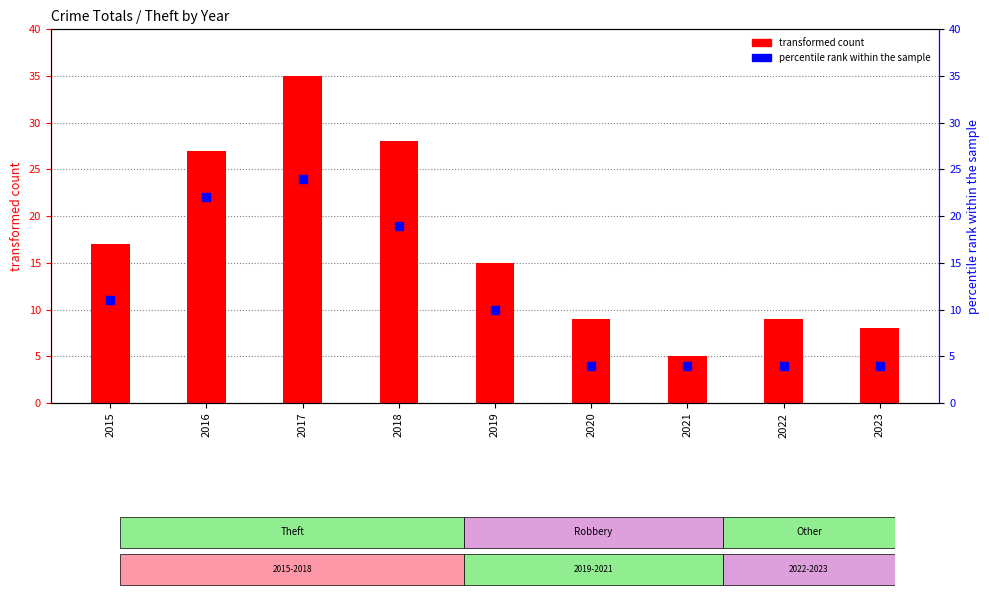

What are all the series names shown in the legend?

transformed count, percentile rank within the sample